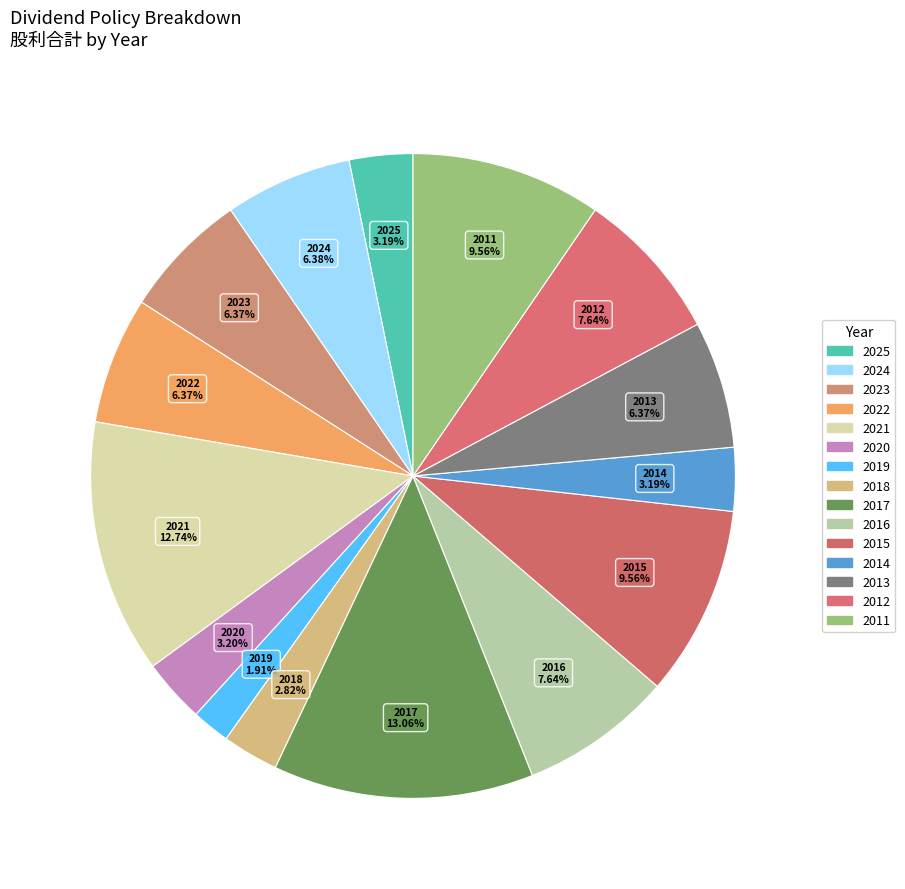

True or false: 2016 accounts for 1% of the total.

False